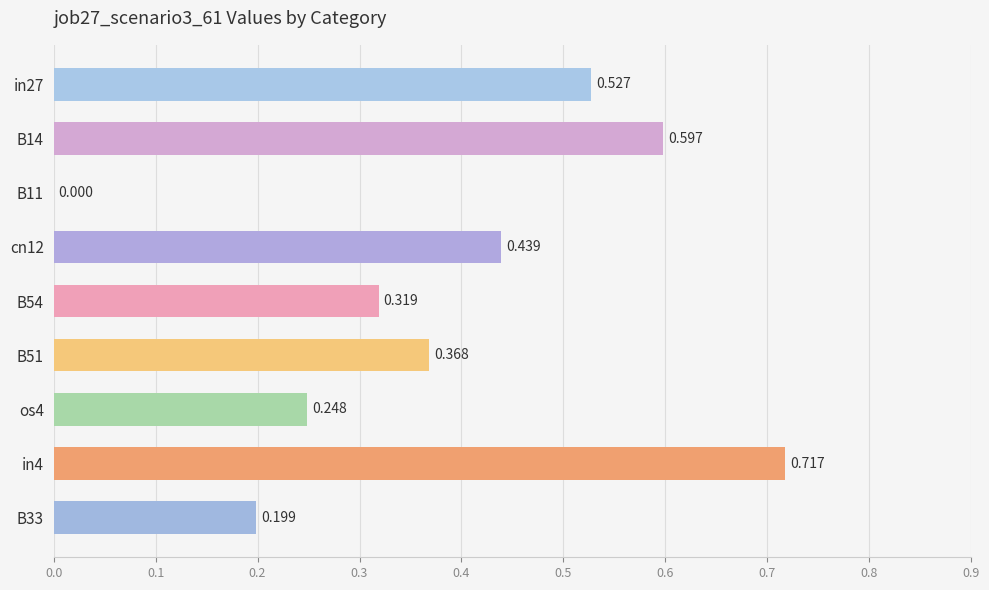

Are the bars horizontal?

Yes